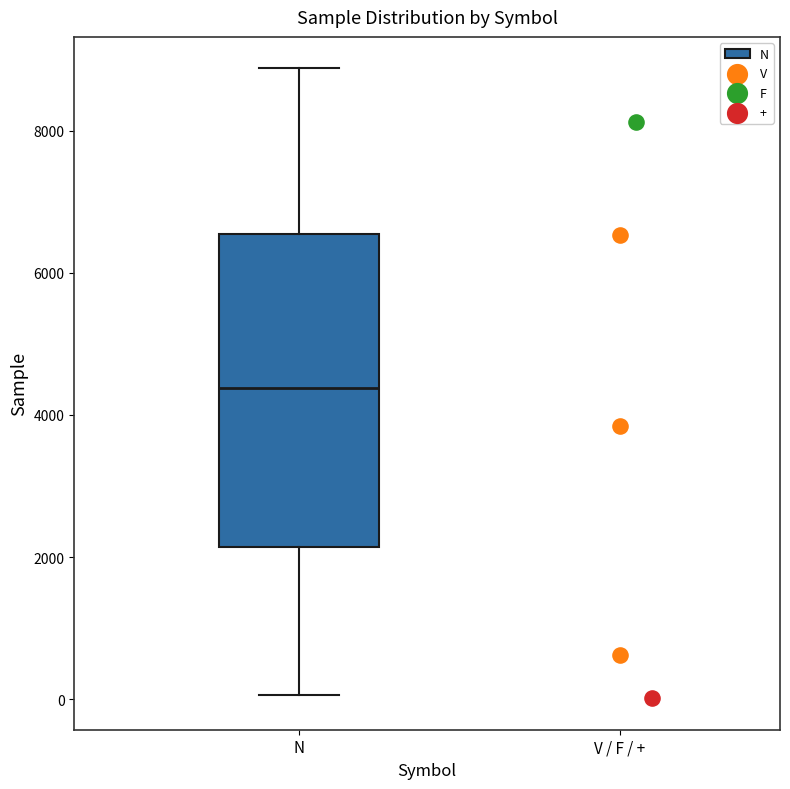

Read this box plot against the y-axis: the position of the median line, the range covered by the box, and the ends of both whiskers. The values are not printed on the chart, so give them approximately, as read against the axis.

median 4400, box 2200 to 6600, whiskers 0 to 8800